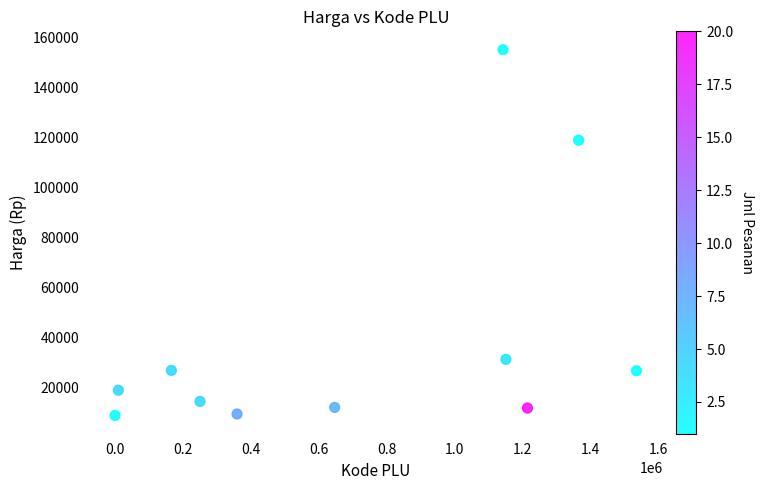

What Y value in the scatter plot is closest to 81950?

118800